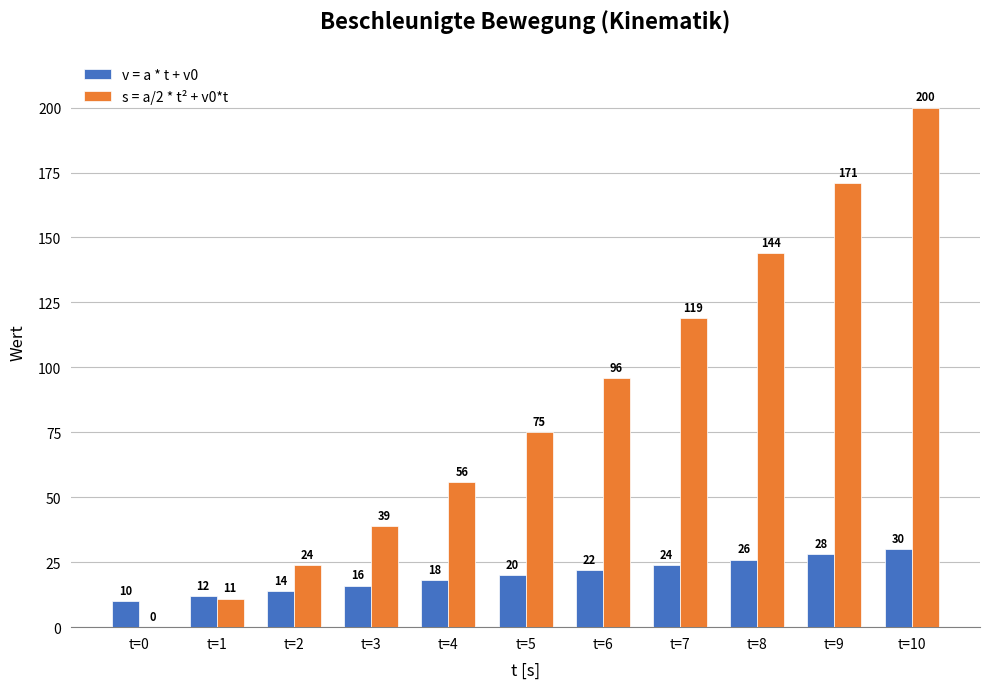

True or false: s = a/2 * t² + v0*t has a value of 144 at t=8.

True